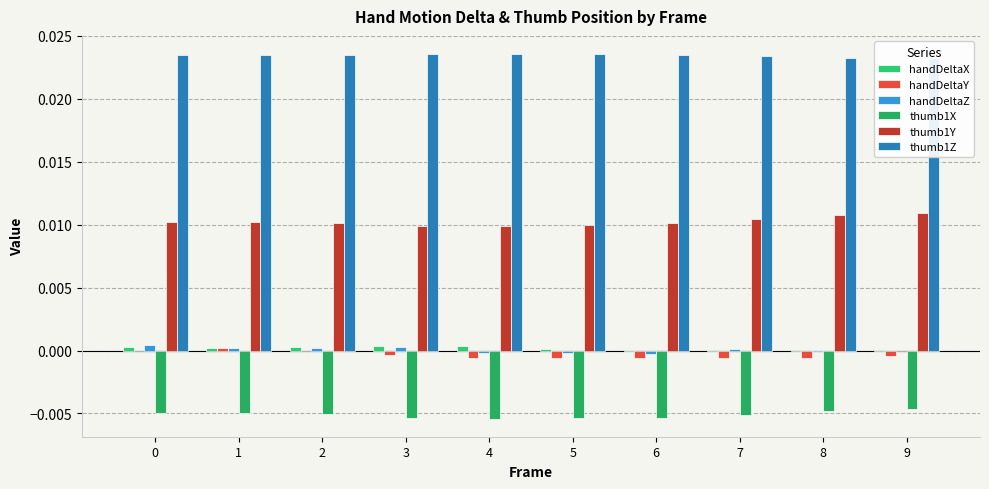

How many distinct data groups are displayed?

6